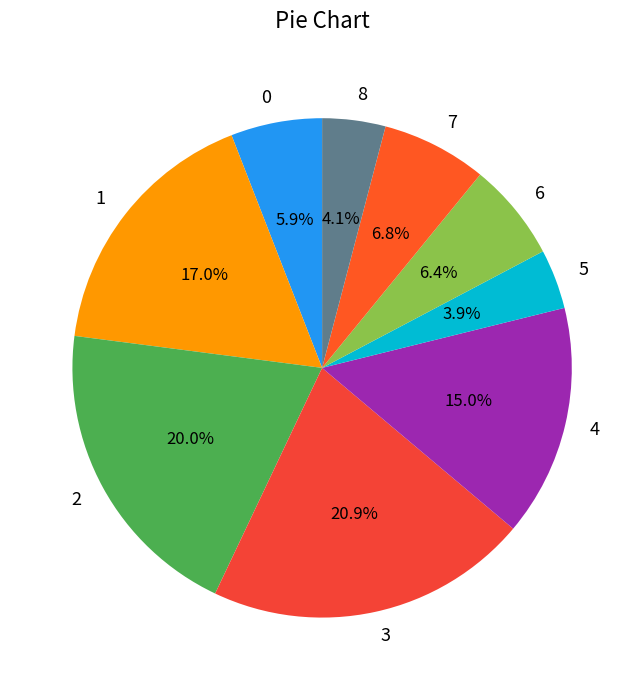

Which has a higher value, 1 or 3?

3